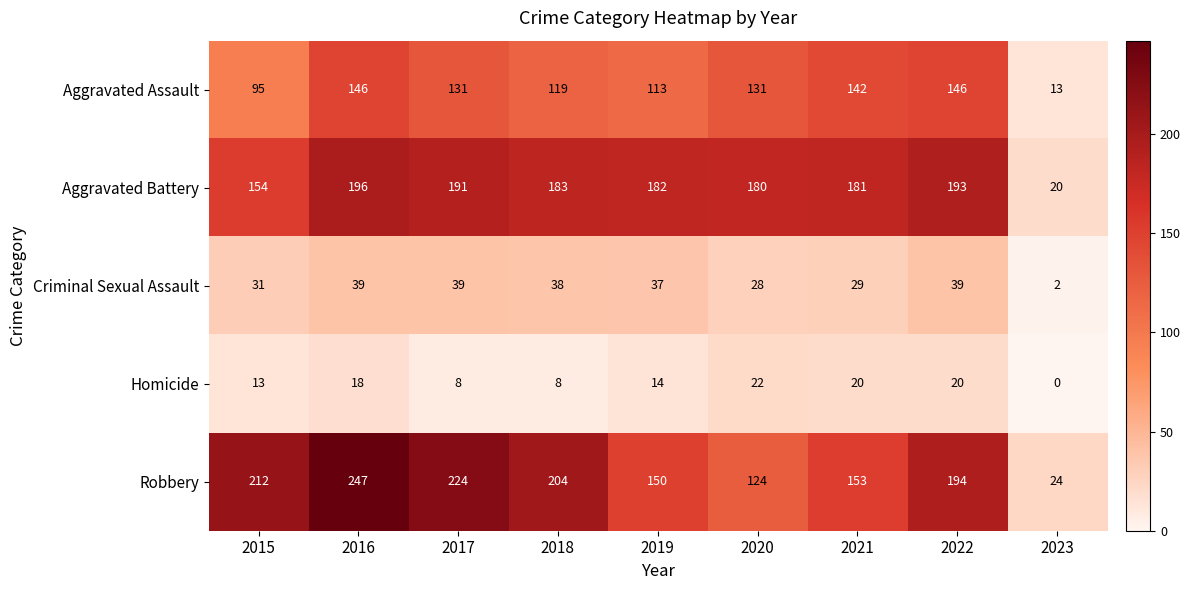

What is the greatest value displayed?

247